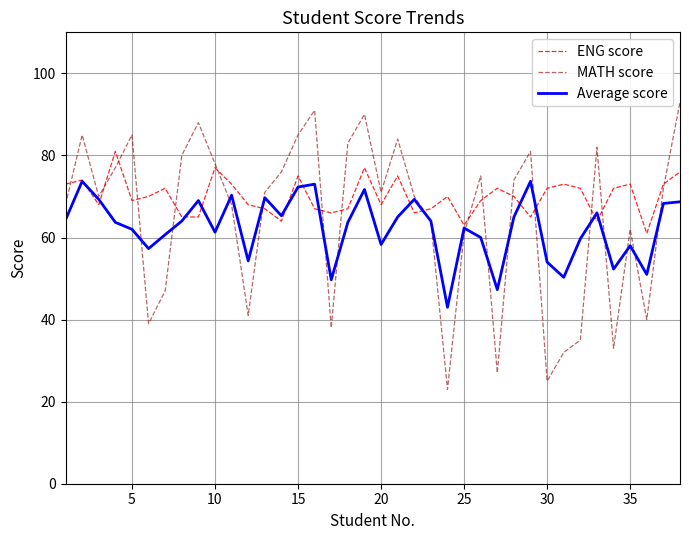

Which series has the widest spread of values?

MATH score